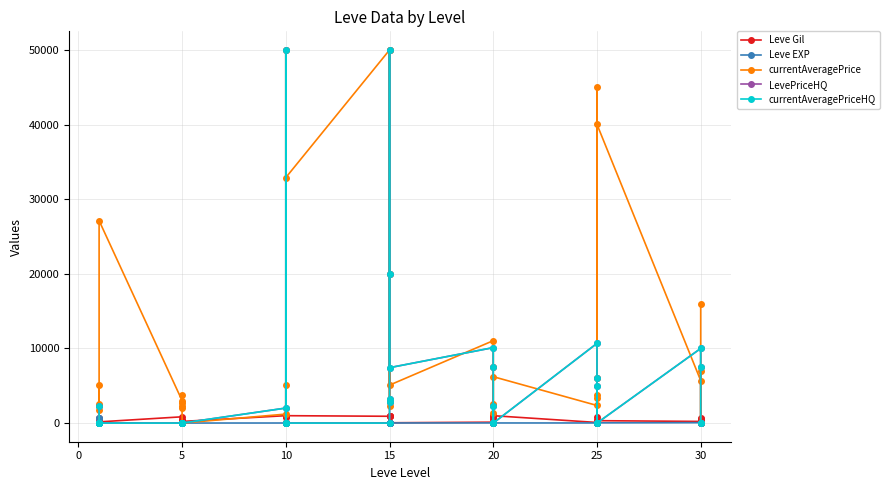

How many lines are shown in the chart?

5